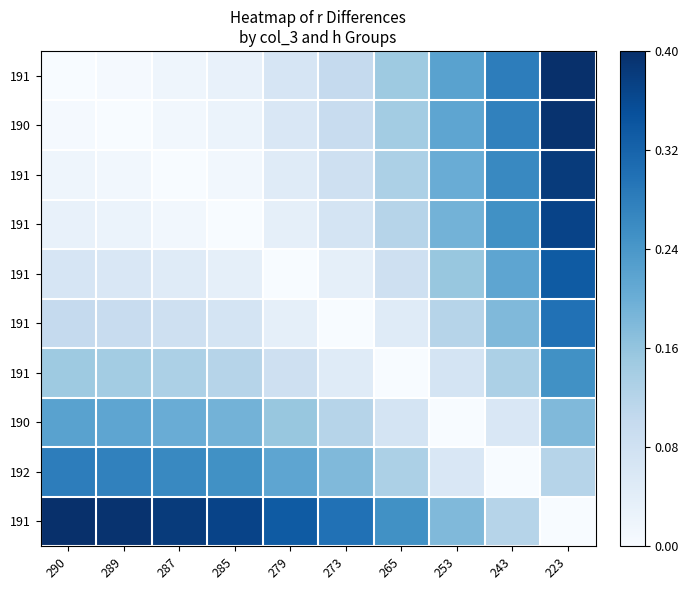

What is the spread (max minus min) of values at 273?

0.3